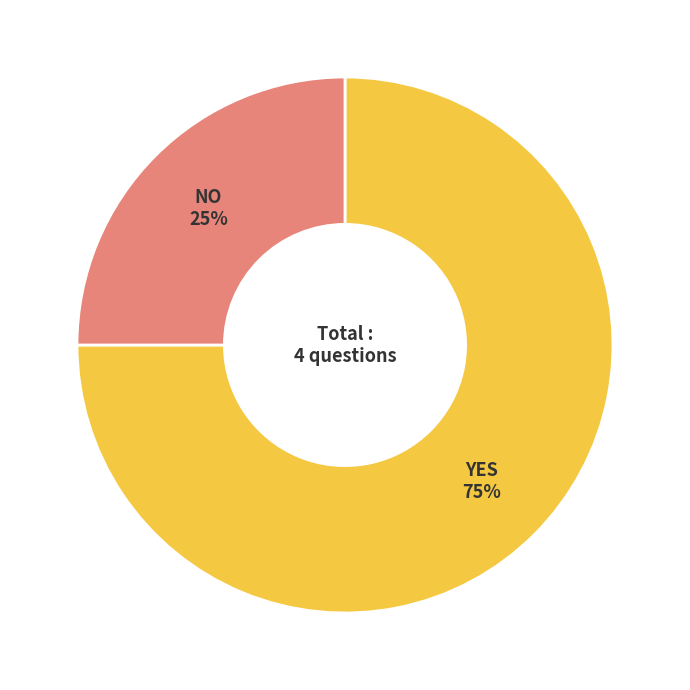

Does any single category account for the majority?

Yes